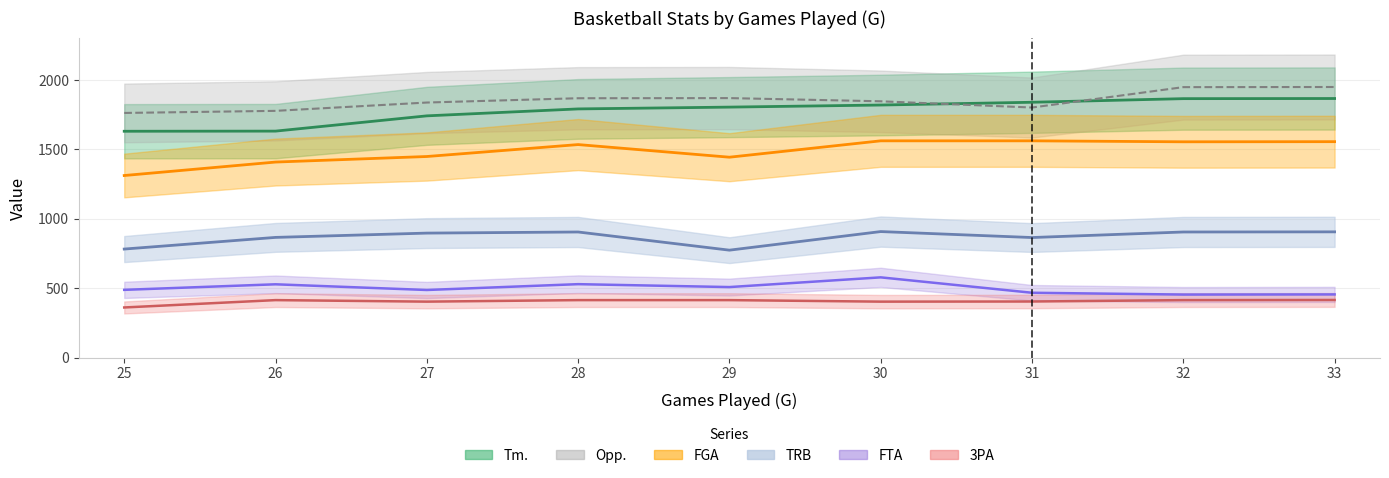

What is the difference between the second highest and minimum values in the TRB series?

132